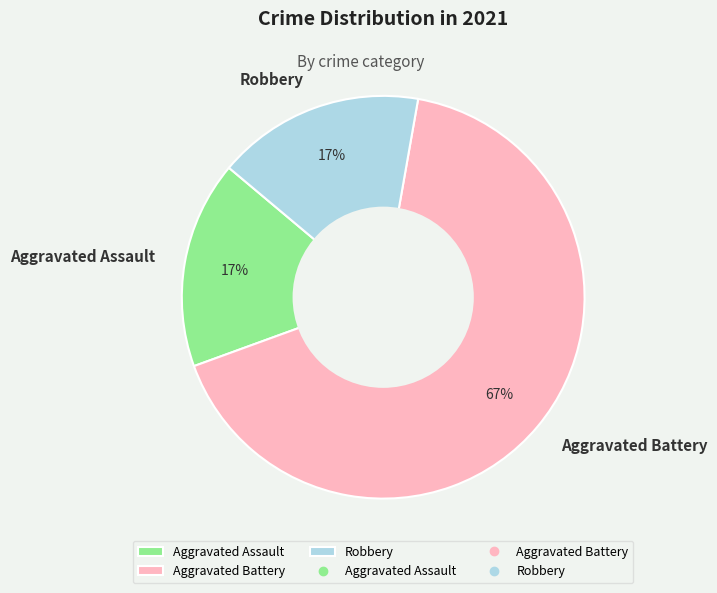

Is it true that Aggravated Battery is 67% of the pie?

True